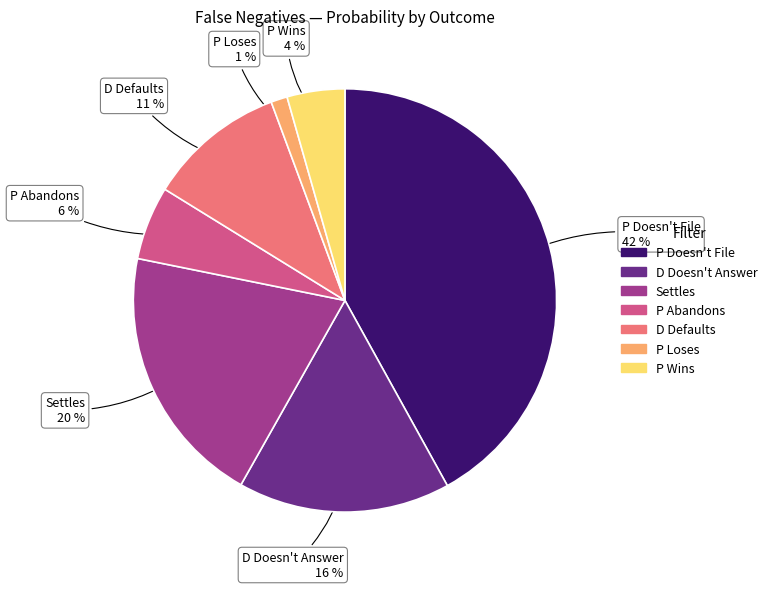

True or false: D Defaults accounts for 1% of the total.

False